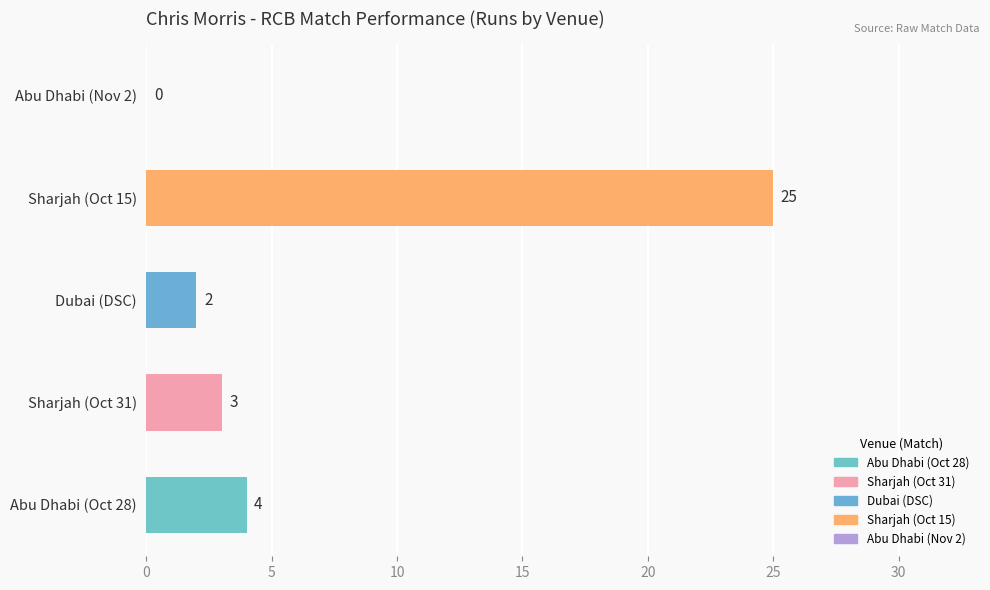

What is the ratio of the value at Abu Dhabi (Oct 28) to the value at Dubai (DSC)?

2.0